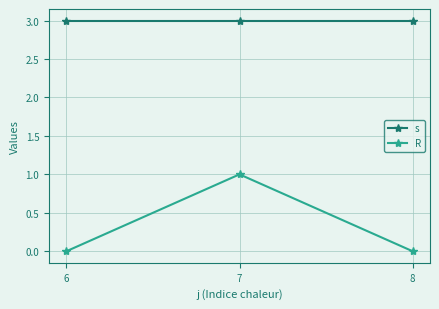

Between 6 and 7, which series saw the biggest shift?

R